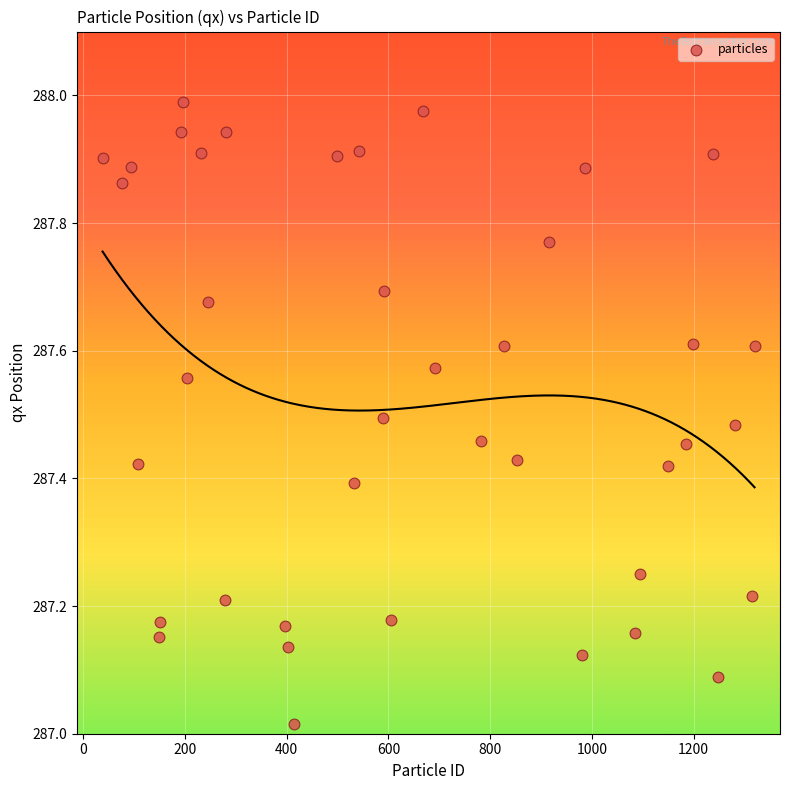

What is the range of X values (max minus min)?

1282.0